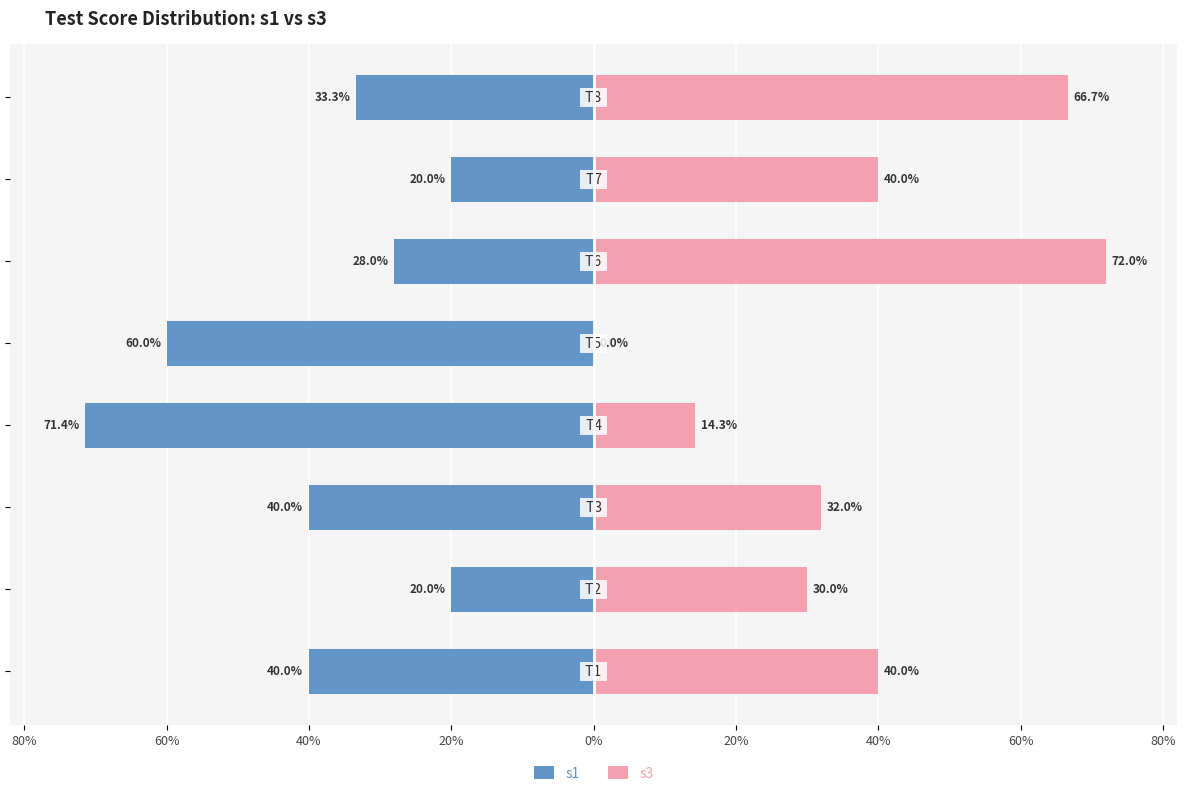

What is the value of the s1 bar at the 4th from the left?

-71.4